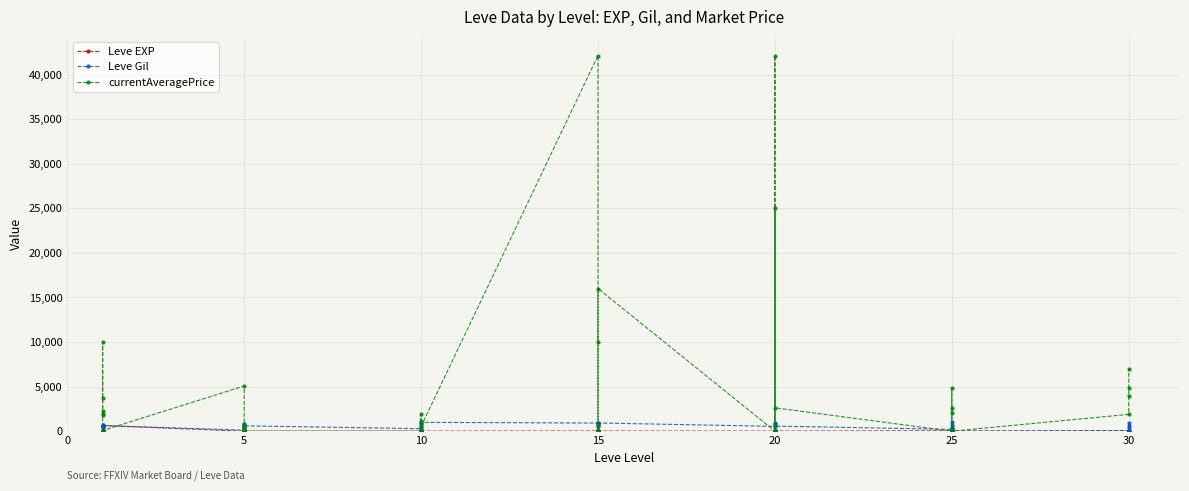

In Leve Gil, how many points are higher than both neighbors (excluding endpoints)?

11